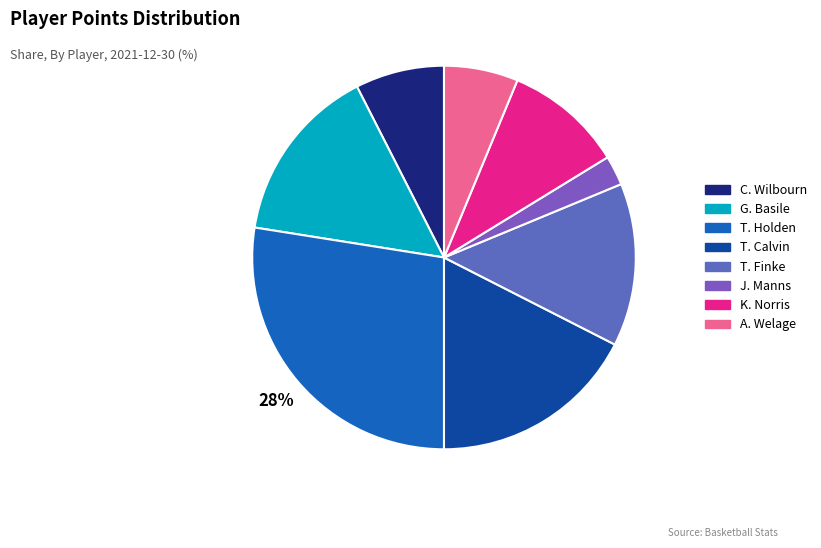

How many slices are in this pie chart?

8